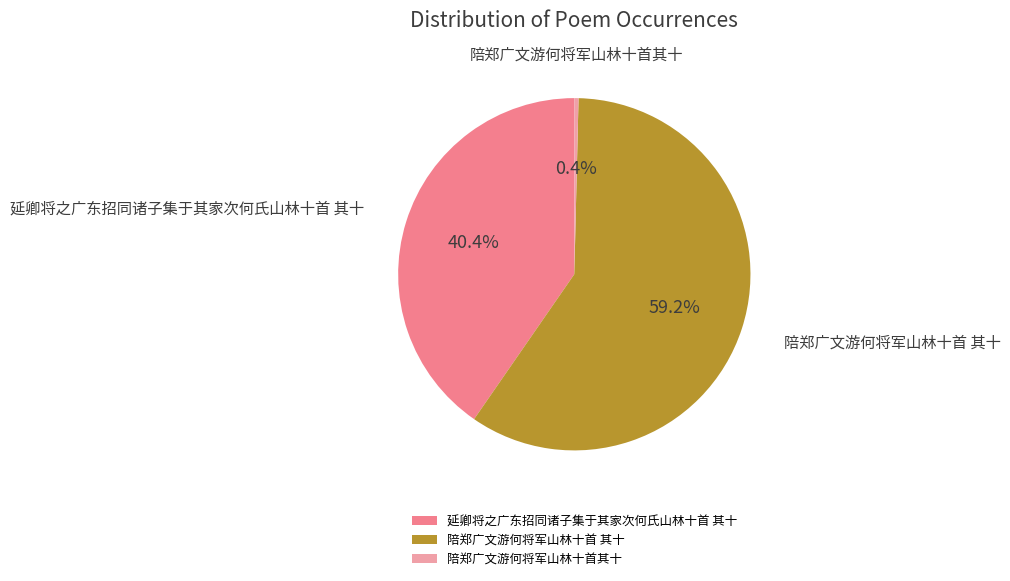

Between 延卿将之广东招同诸子集于其家次何氏山林十首 其十 and 陪郑广文游何将军山林十首其十, which is larger?

延卿将之广东招同诸子集于其家次何氏山林十首 其十